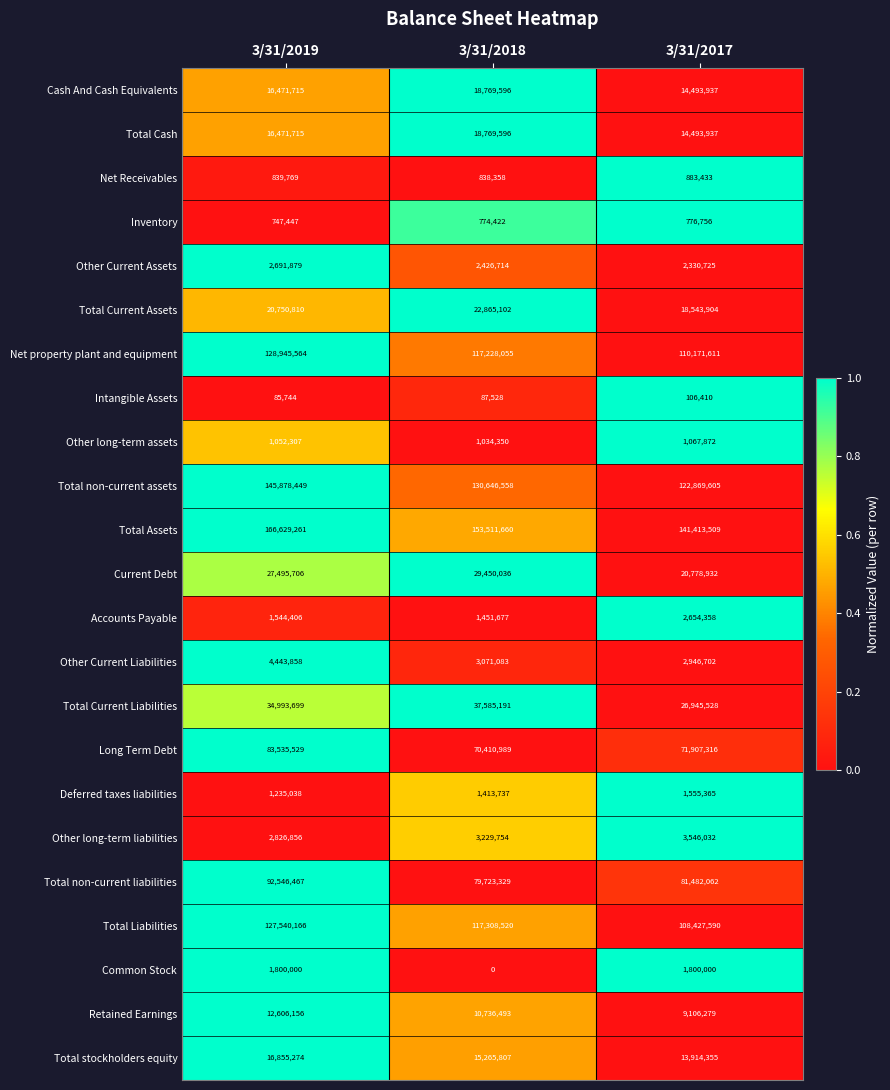

True or false: Inventory has a value of 747447 at 3/31/2019.

True